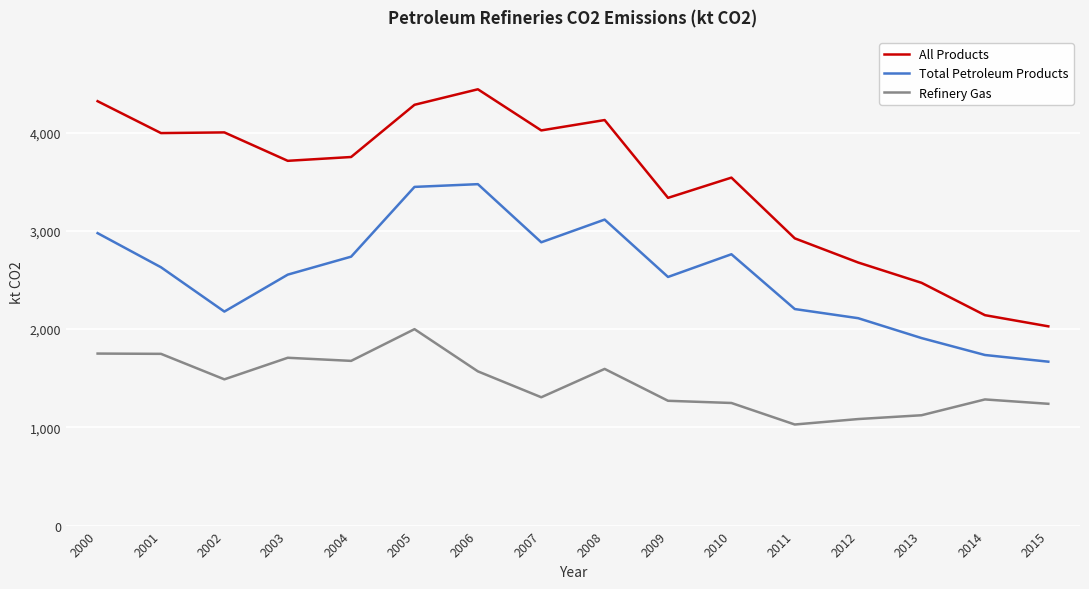

The All Products series shows 2039.0 at 2011. True or false?

False